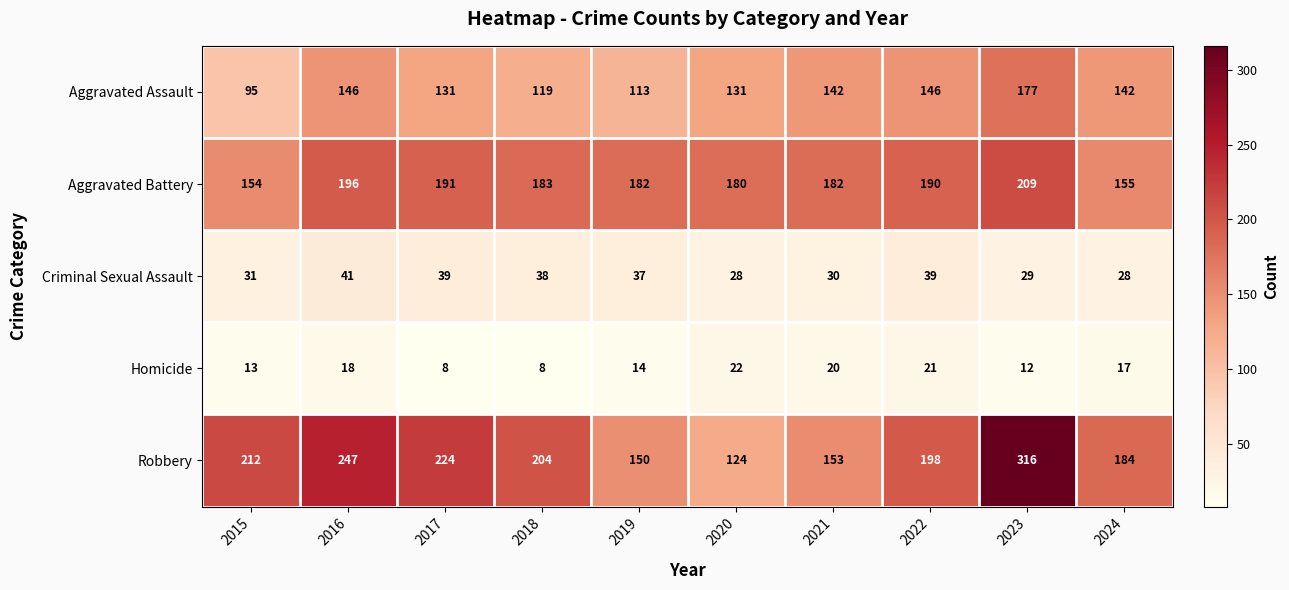

At which label does Criminal Sexual Assault first exceed 37?

2016